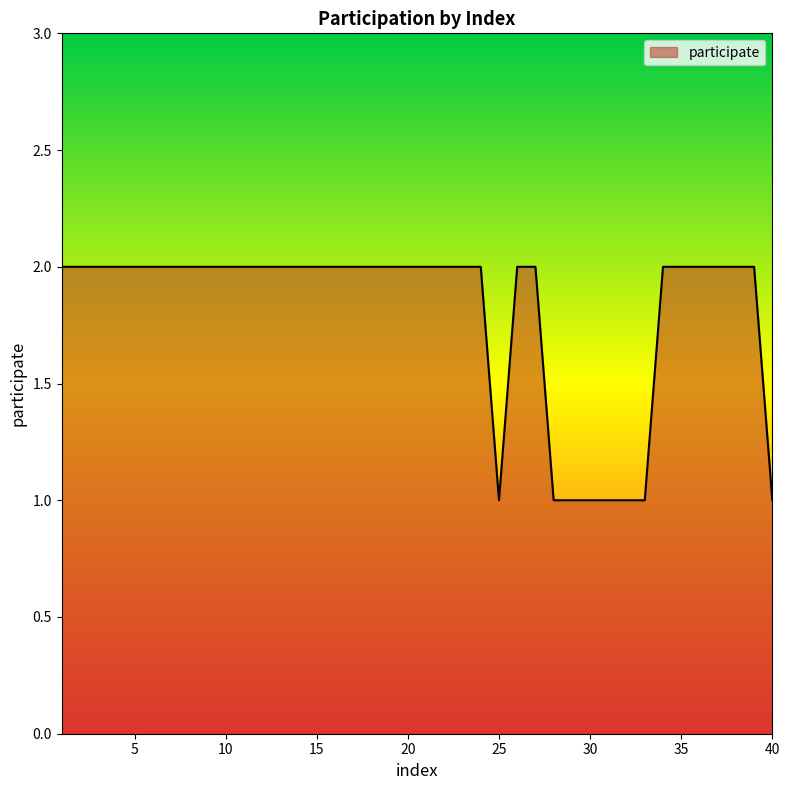

How many lines are shown in the chart?

1